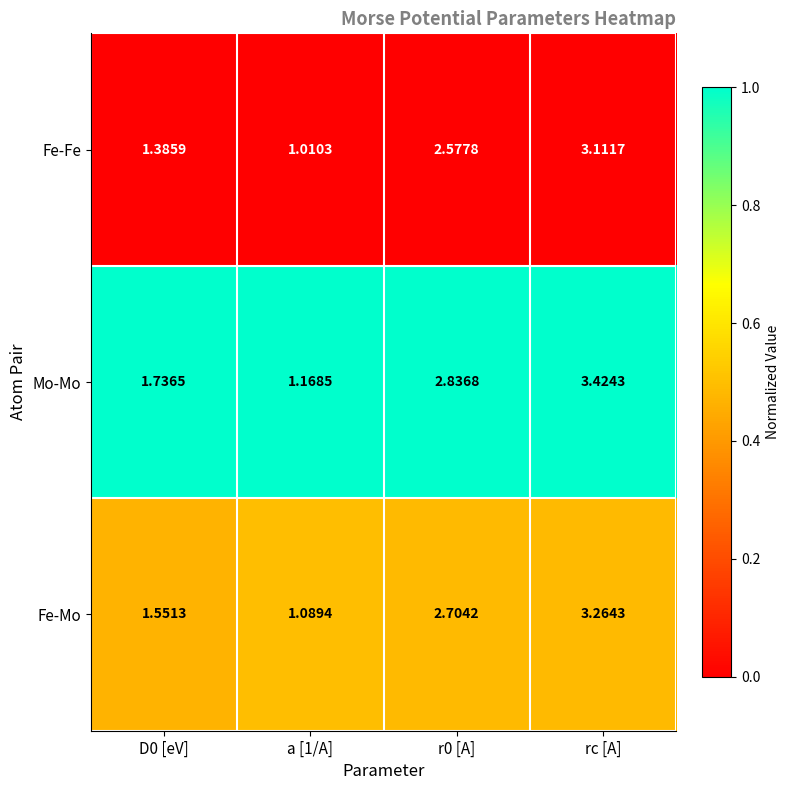

Which category has the highest value in the Fe-Fe series?

rc [A]